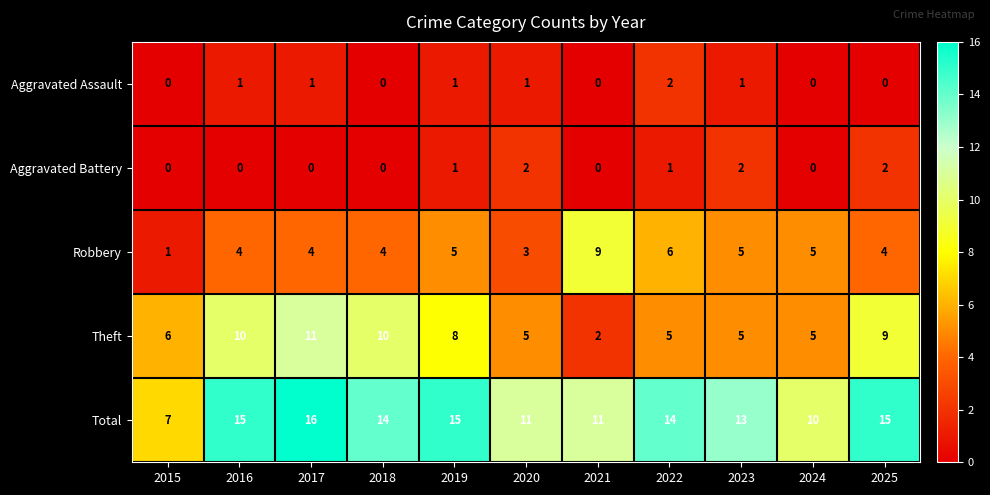

True or false: Robbery has a value of 5 at 2021.

False